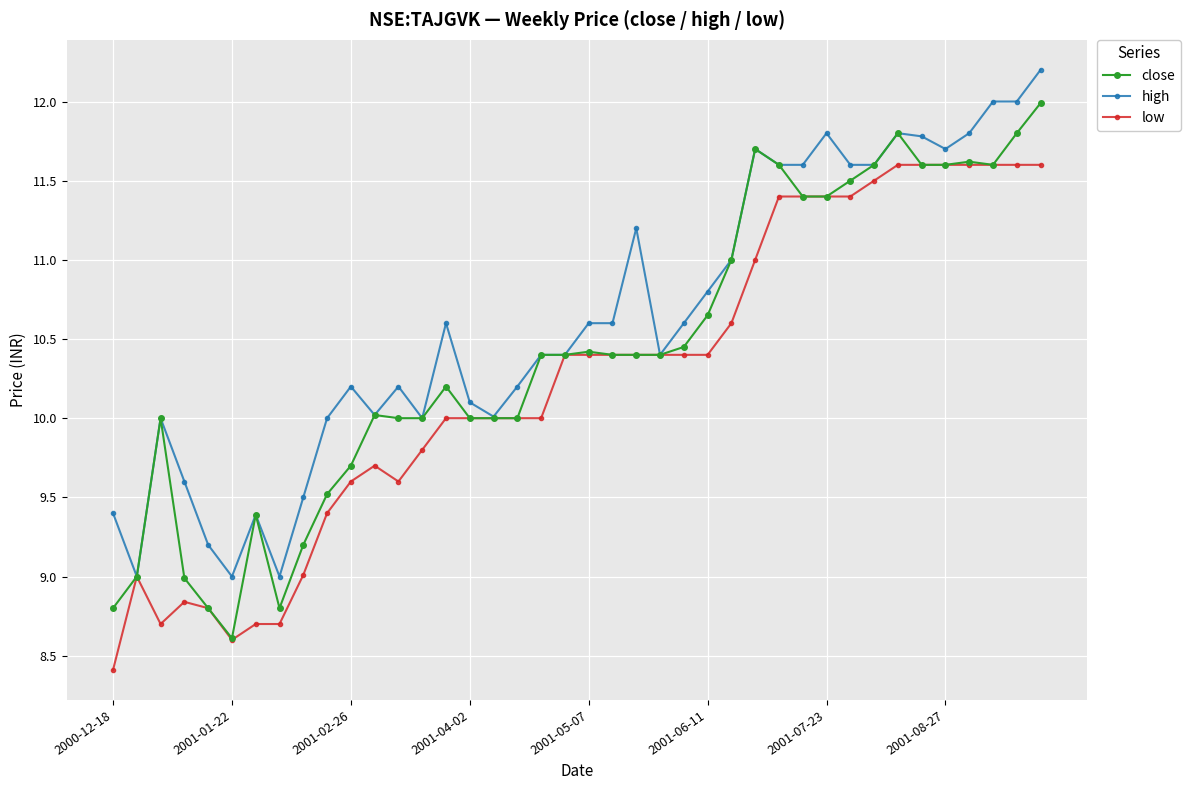

What is the minimum value for low?

8.4